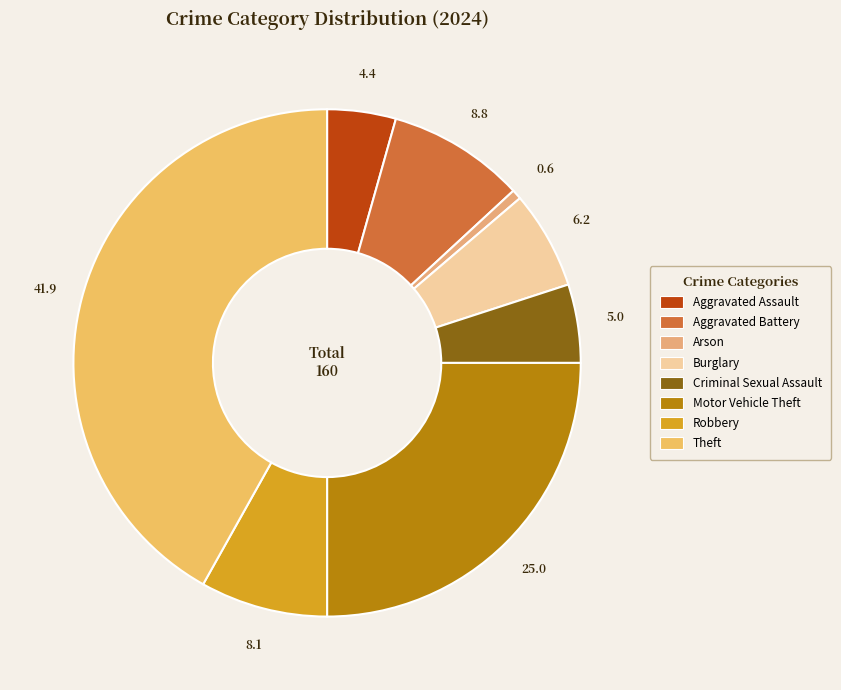

What percentage is the Criminal Sexual Assault slice, to the nearest percent?

5%